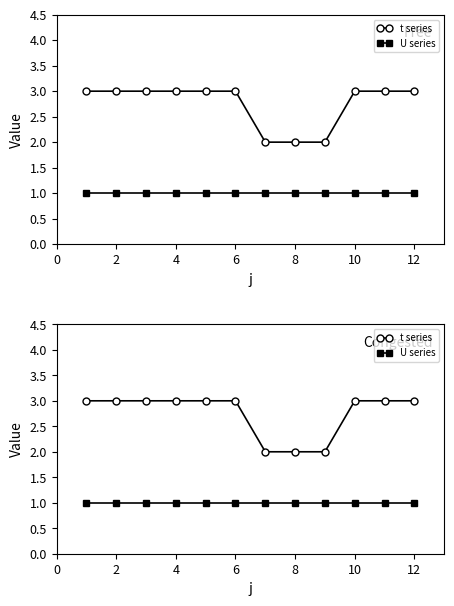

True or false: t series and U series cross at least once.

False